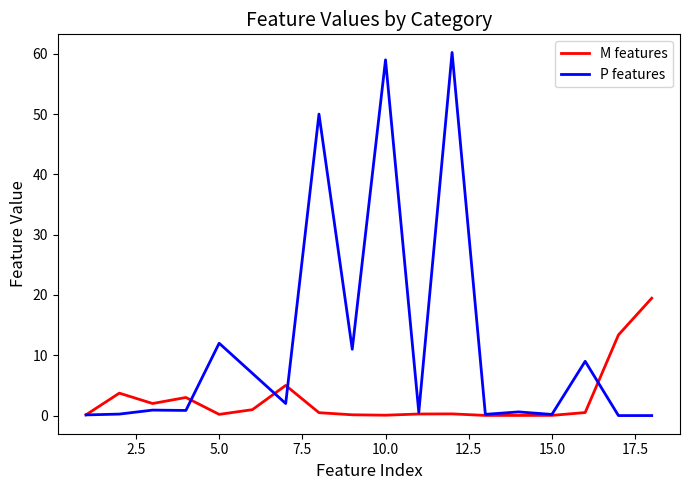

Is this an area chart (filled region under the line)?

No